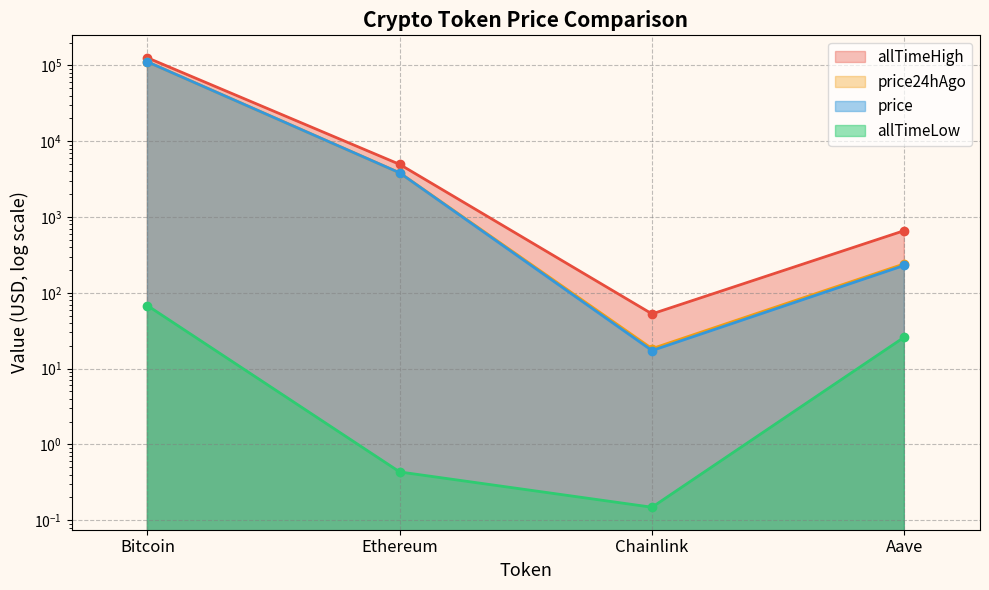

True or false: allTimeHigh and price cross at least once.

False